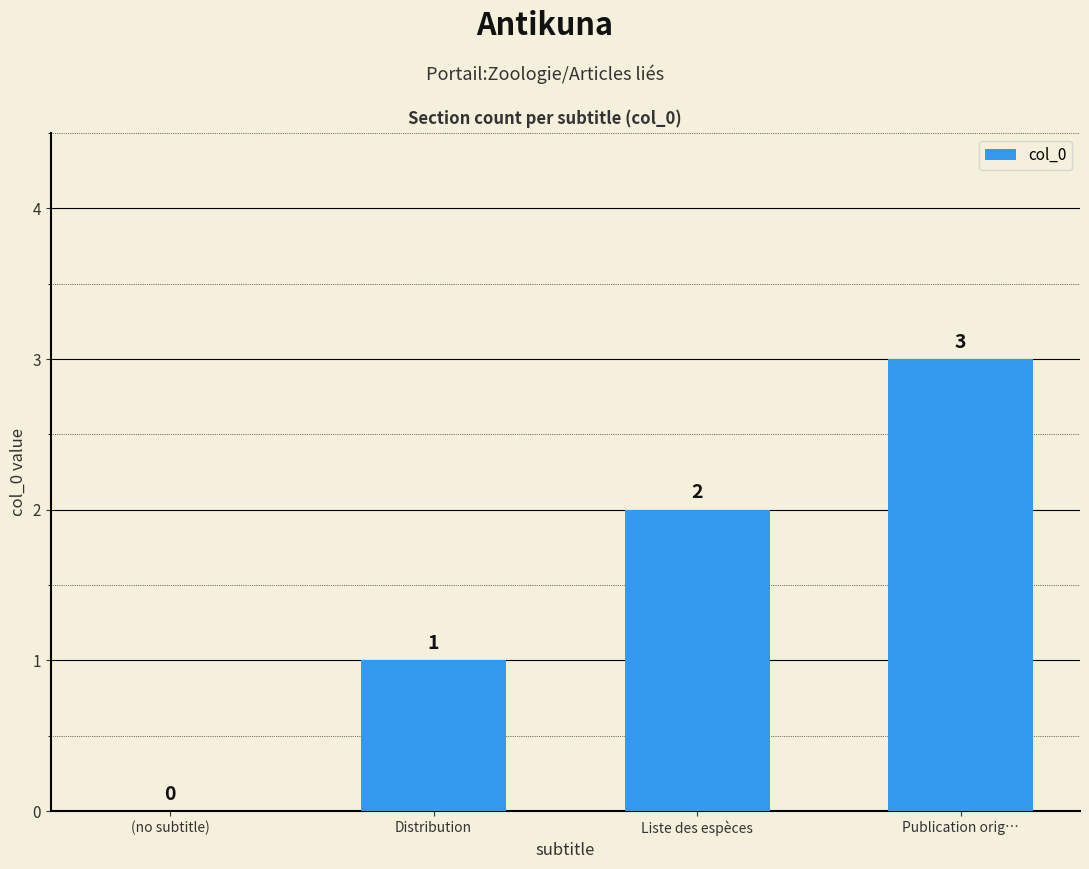

How many series are shown in this chart?

1